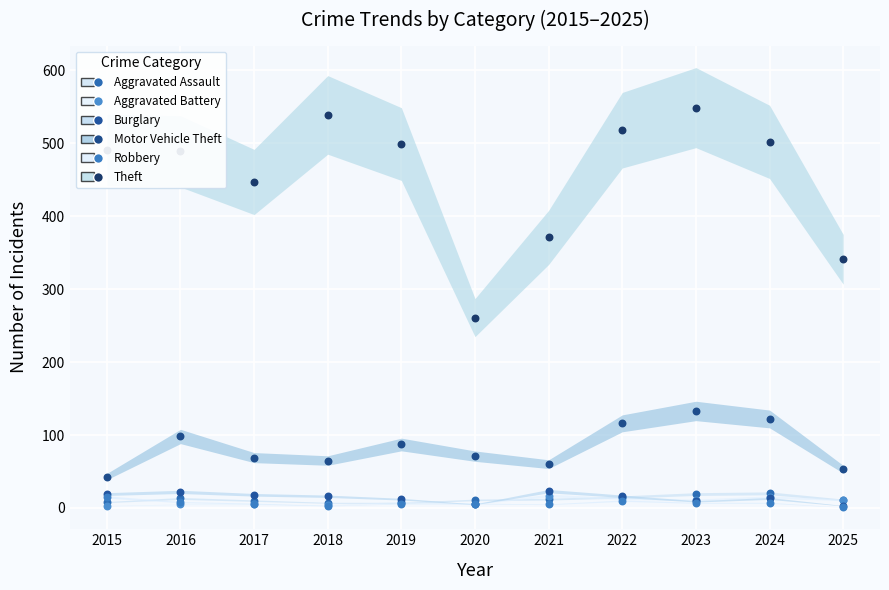

What is the total value across all series at 2021?

488